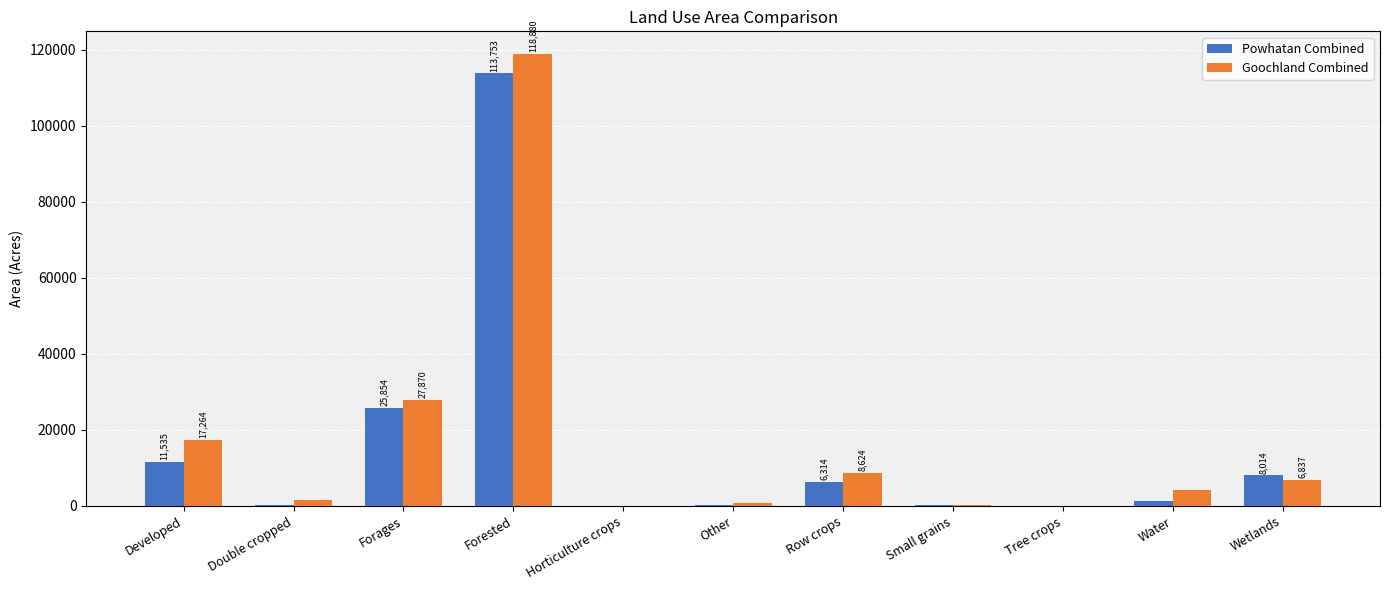

Is it true that Powhatan Combined equals 10263.6 at Row crops?

False